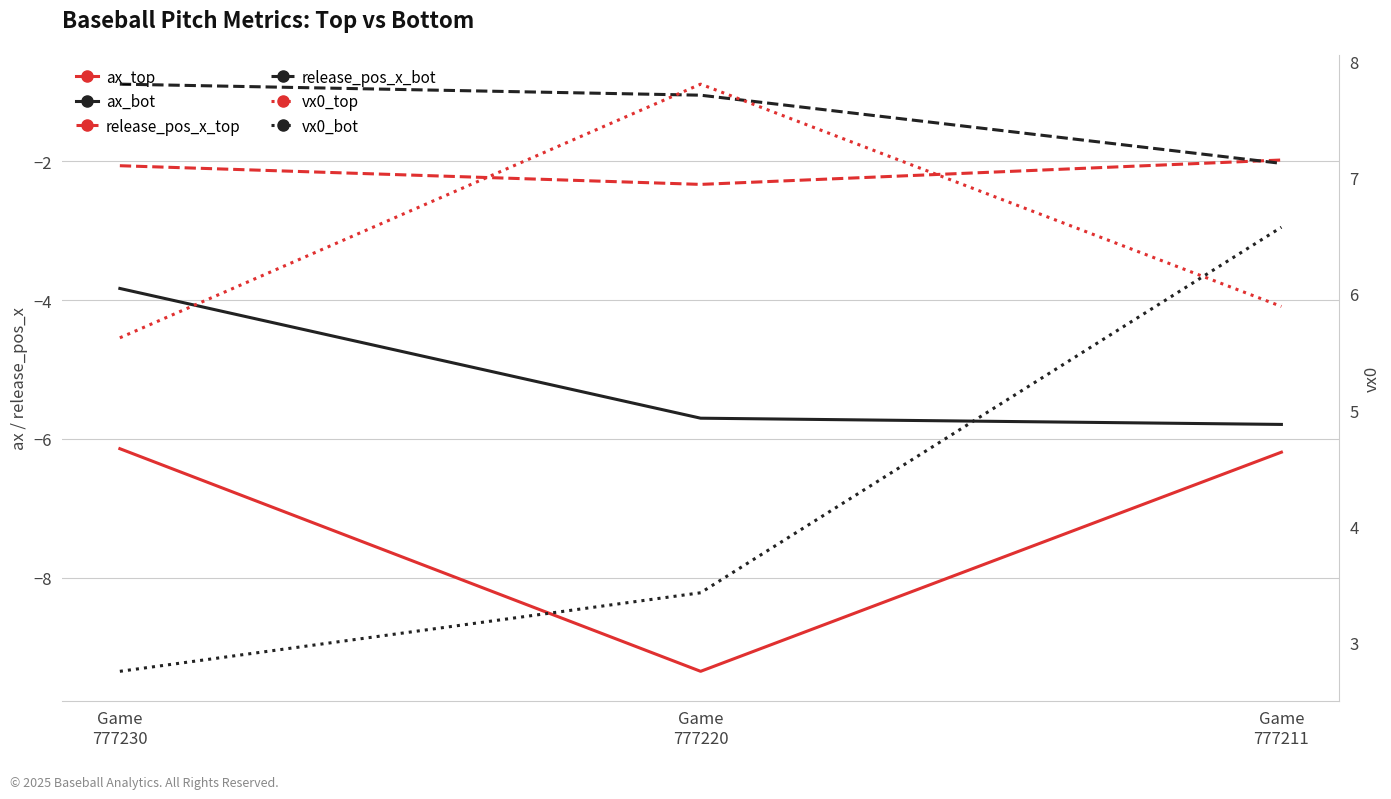

What is the total value across all series at Game
777230?

-4.5